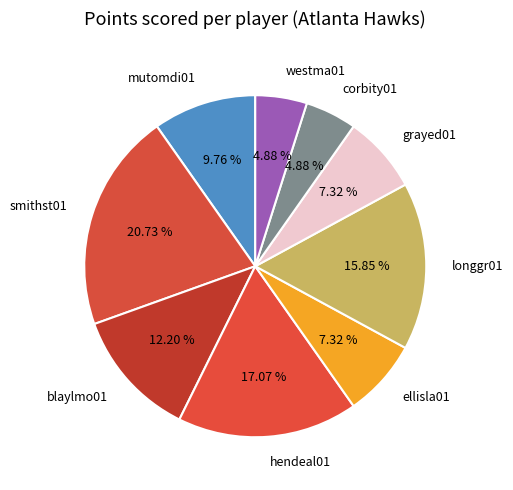

Is it true that mutomdi01 is 10% of the pie?

True